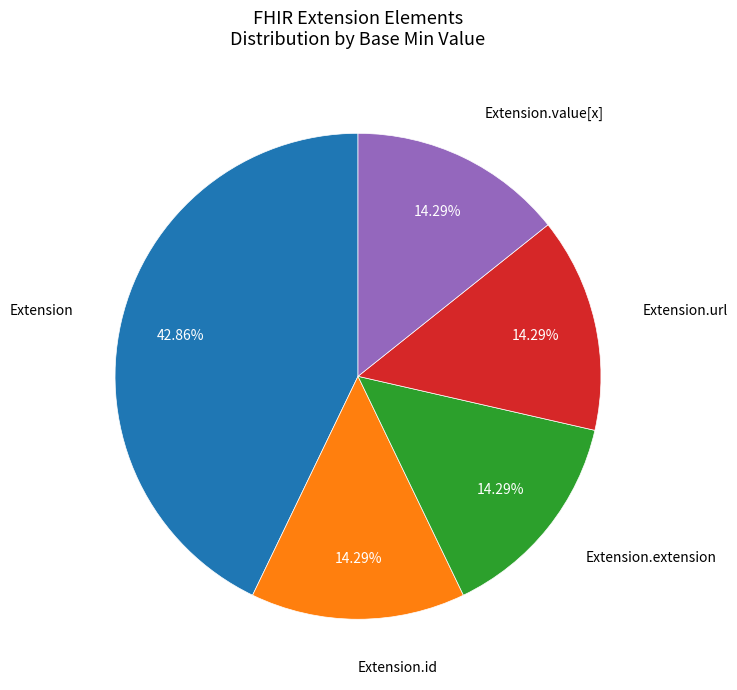

Does any single category account for the majority?

No